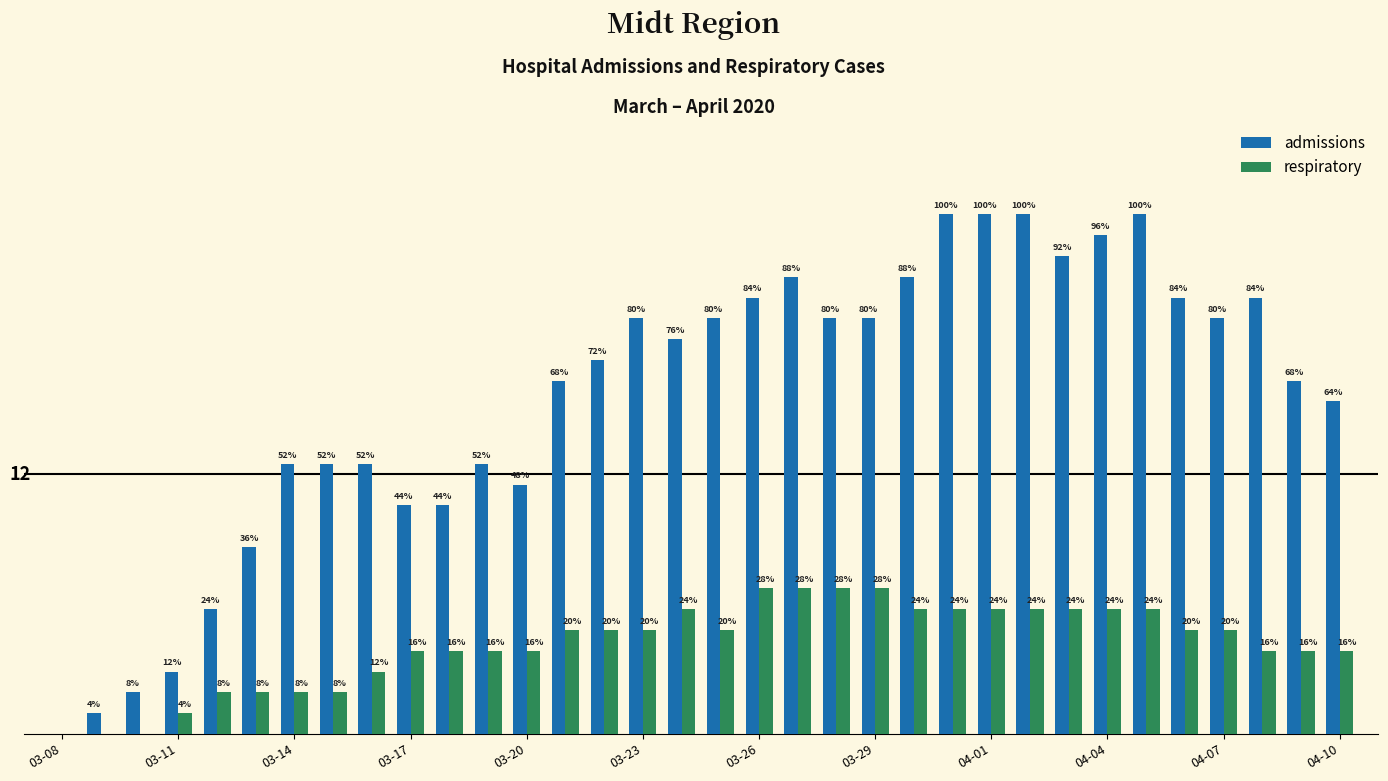

What is the average value of the admissions series?

16